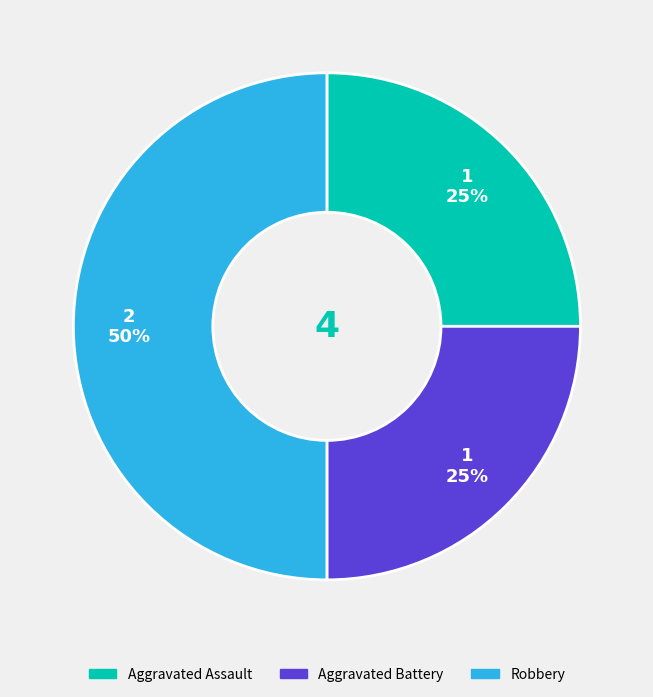

Which has a higher value, Aggravated Assault or Robbery?

Robbery